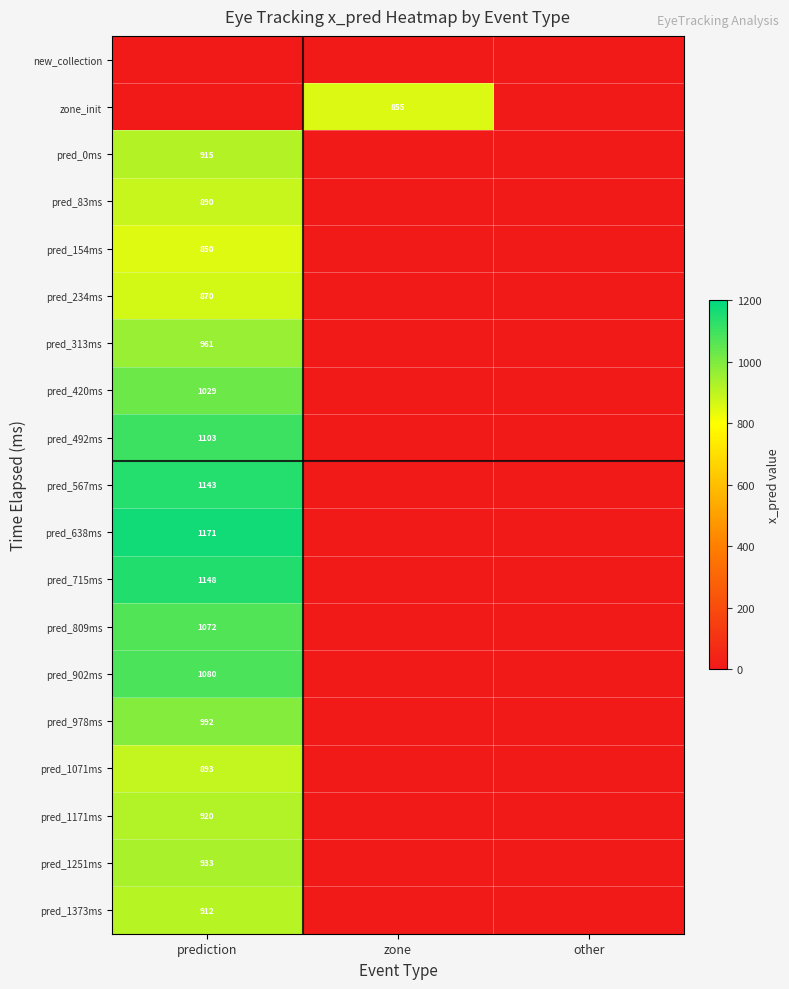

Is it true that pred_83ms equals 890 at prediction?

True